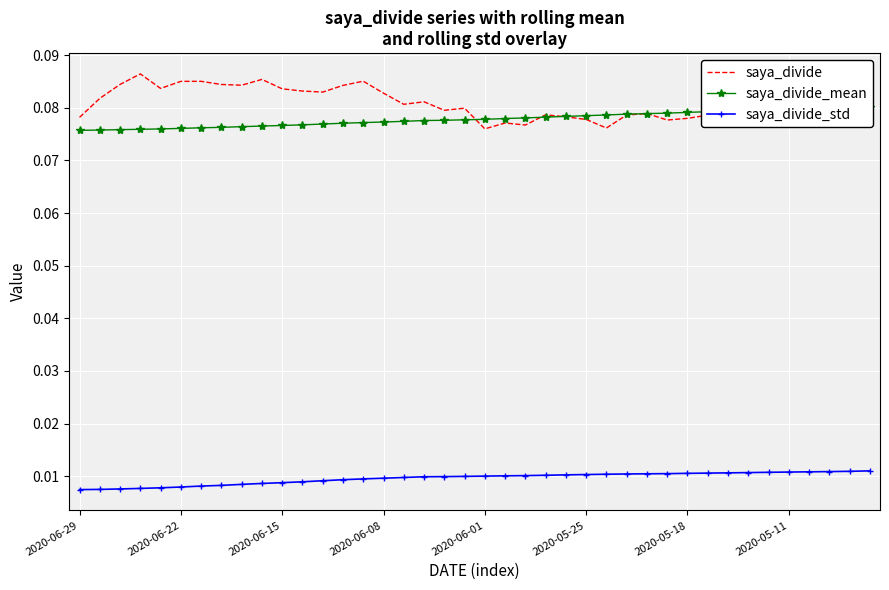

True or false: saya_divide_std has a value of 0.0 at 22.

False